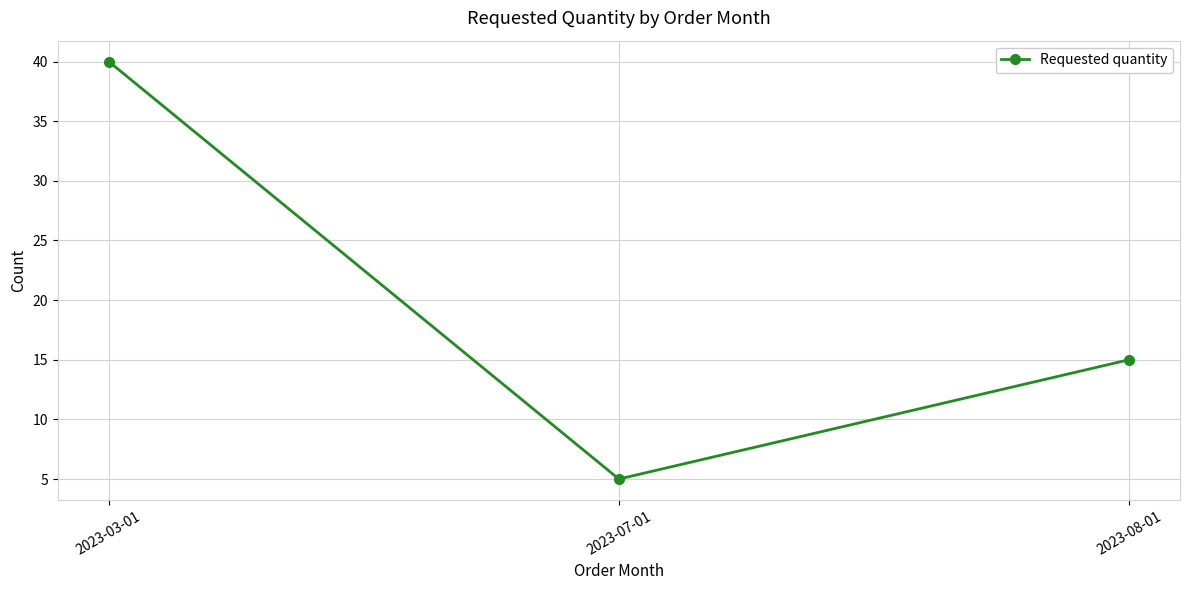

The value at 2023-07-01 is 7. True or false?

False